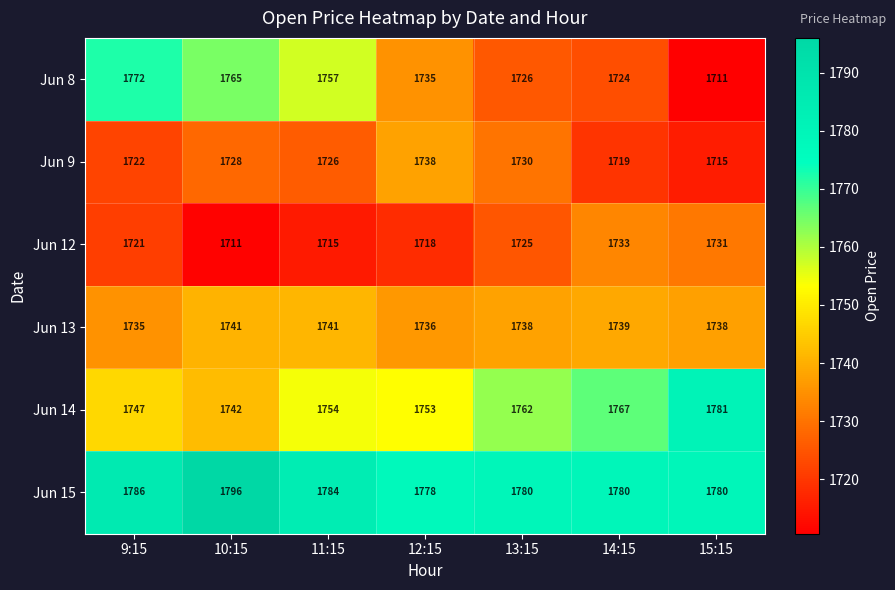

What is the total value across all series at 11:15?

10477